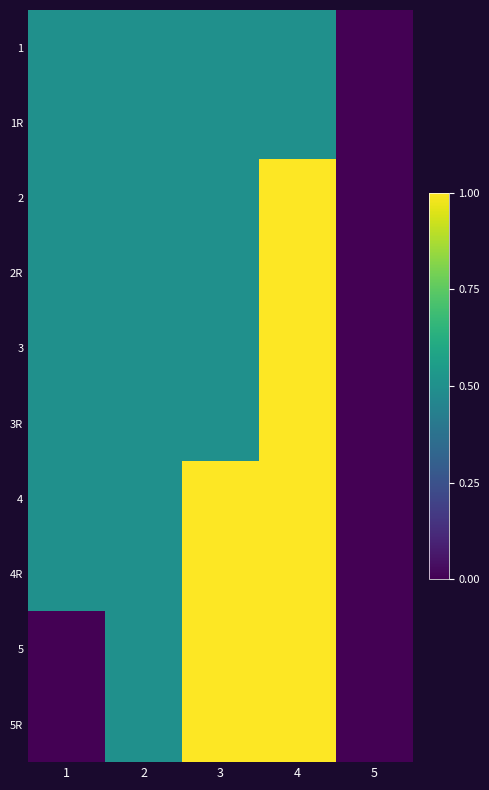

At how many categories does at least one series exceed 0?

4